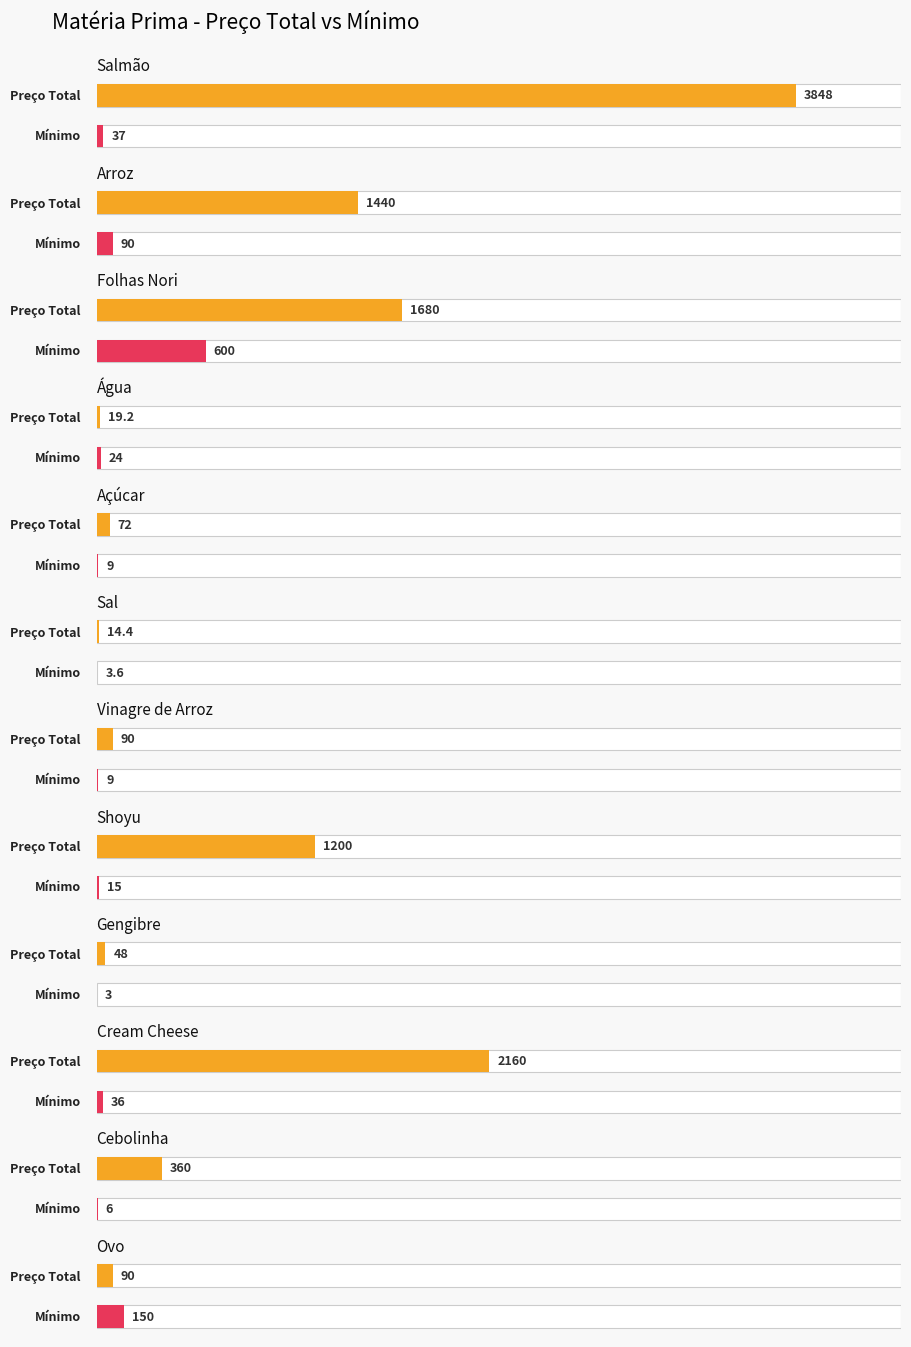

Reading left to right, extract all data points from this chart.

Preço Total: 3848.0	1440.0	1680.0	19.2	72.0	14.4	90.0	1200.0	48.0	2160.0	360.0	90.0
Mínimo: 37.0	90.0	600.0	24.0	9.0	3.6	9.0	15.0	3.0	36.0	6.0	150.0